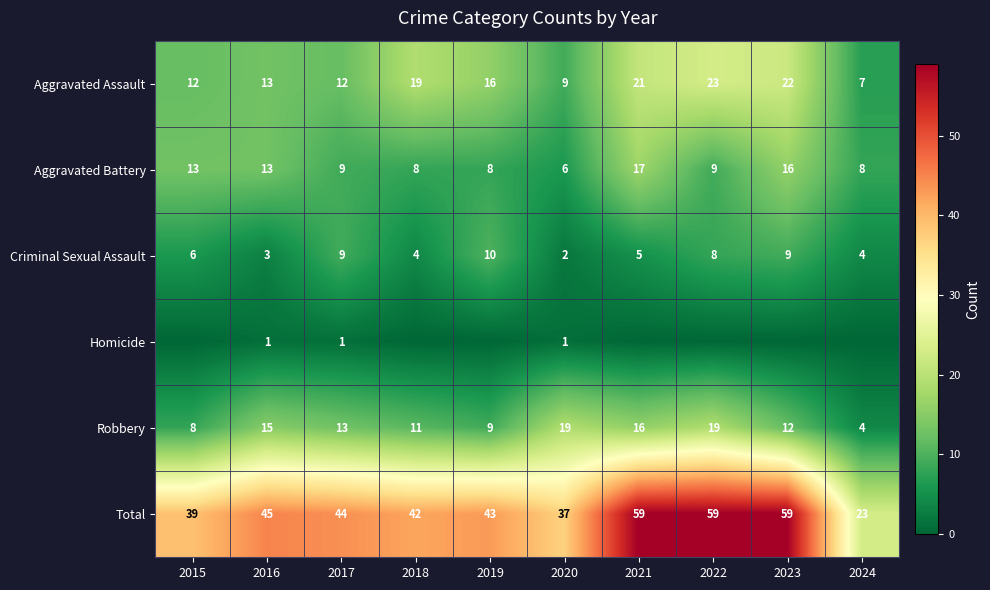

At which label does Robbery reach its minimum?

2024